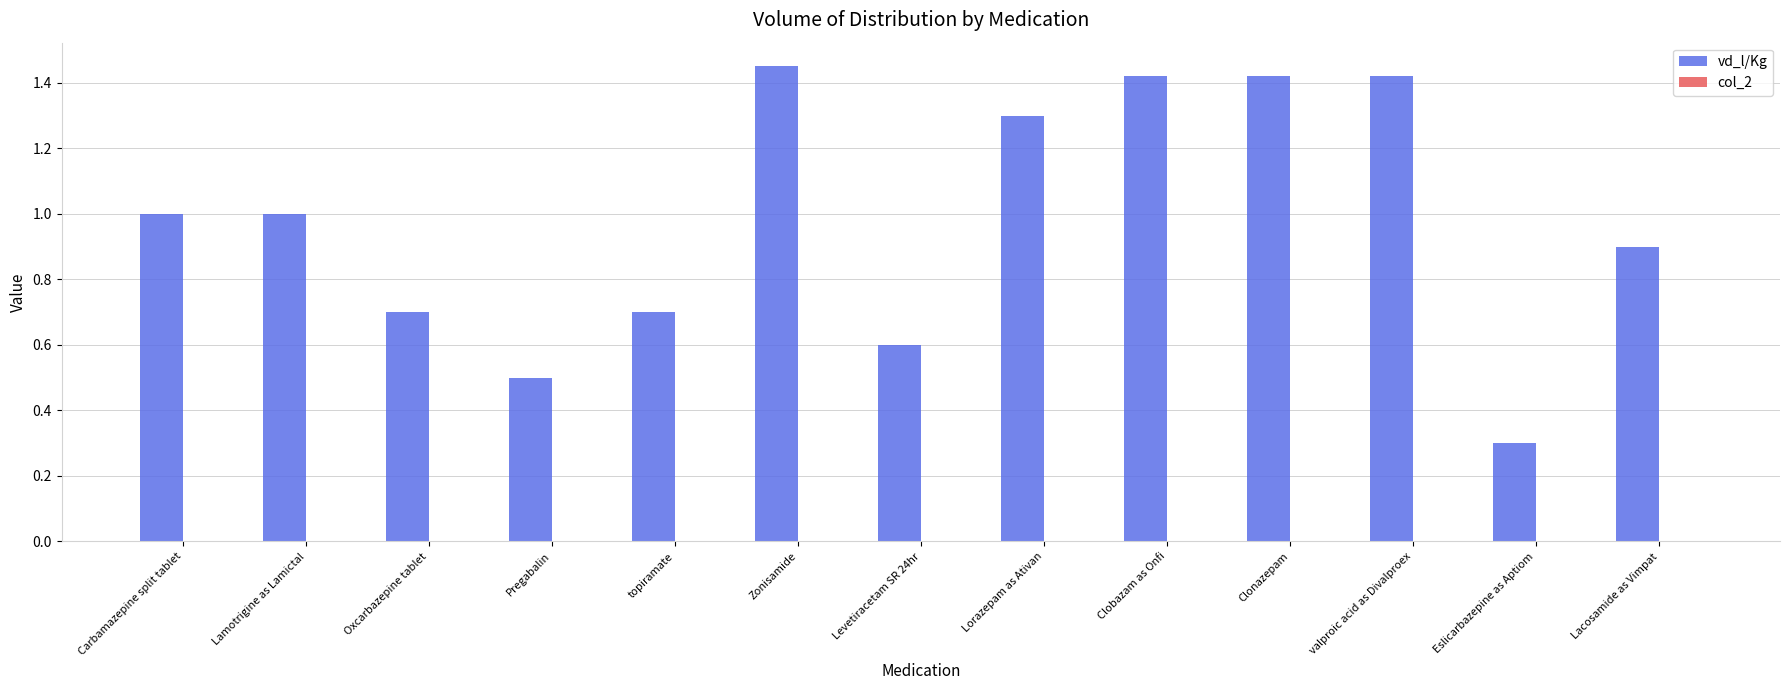

What is the sum of all vd_l/Kg values?

12.7